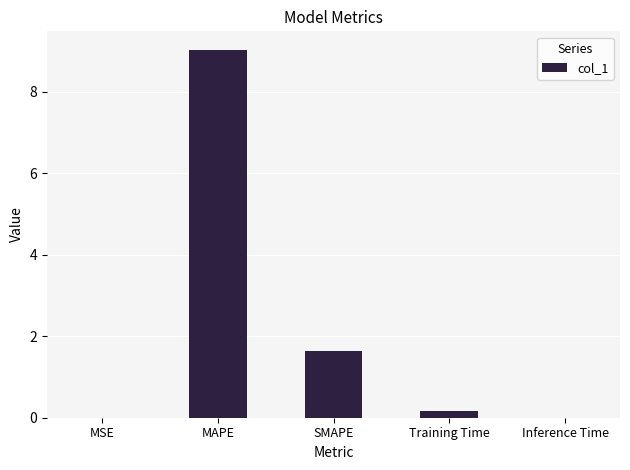

Where is the data nearest to the value 4?

SMAPE